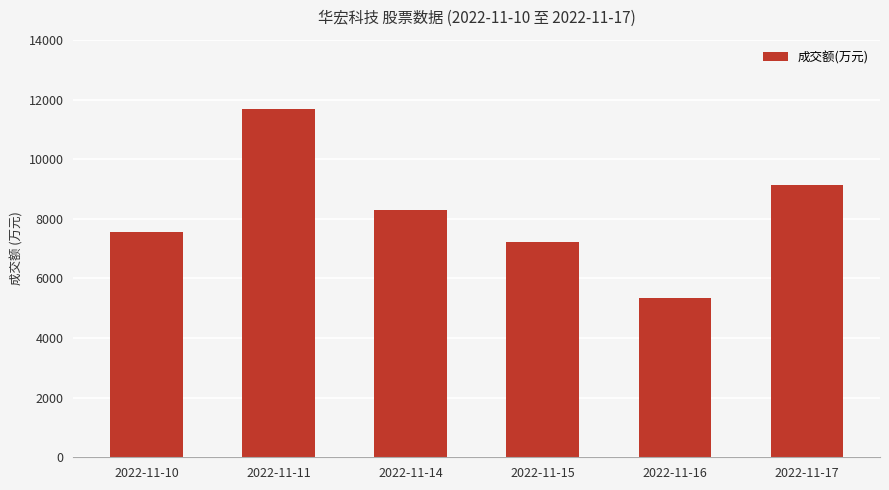

What is the greatest value displayed?

11676